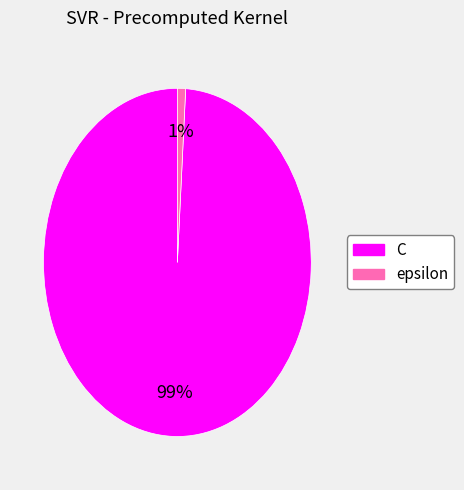

Between C and epsilon, which is larger?

C